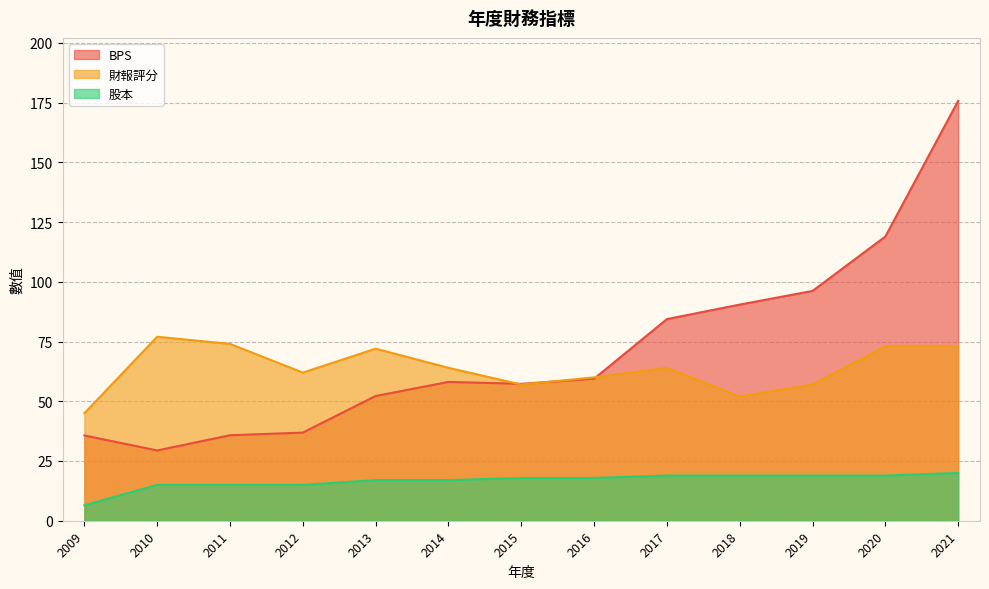

At which label does 股本 reach its minimum?

2009